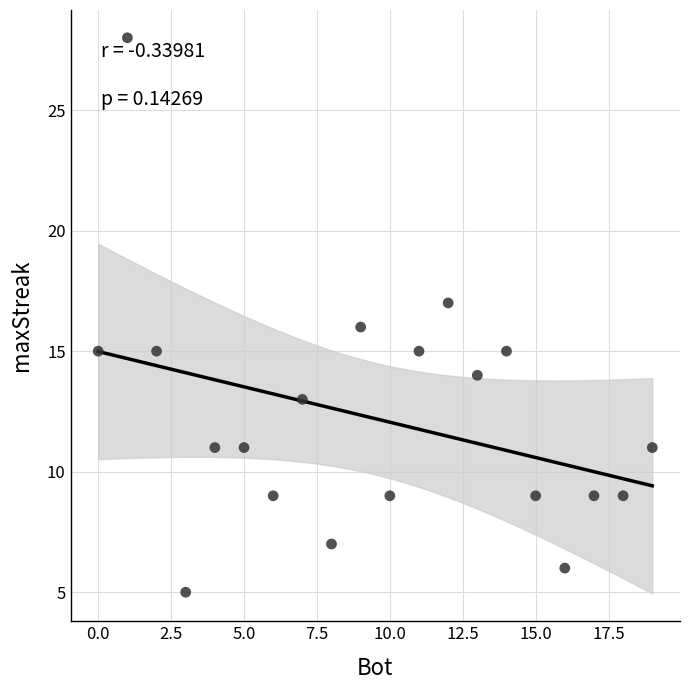

What is the range of Y values (max minus min)?

23